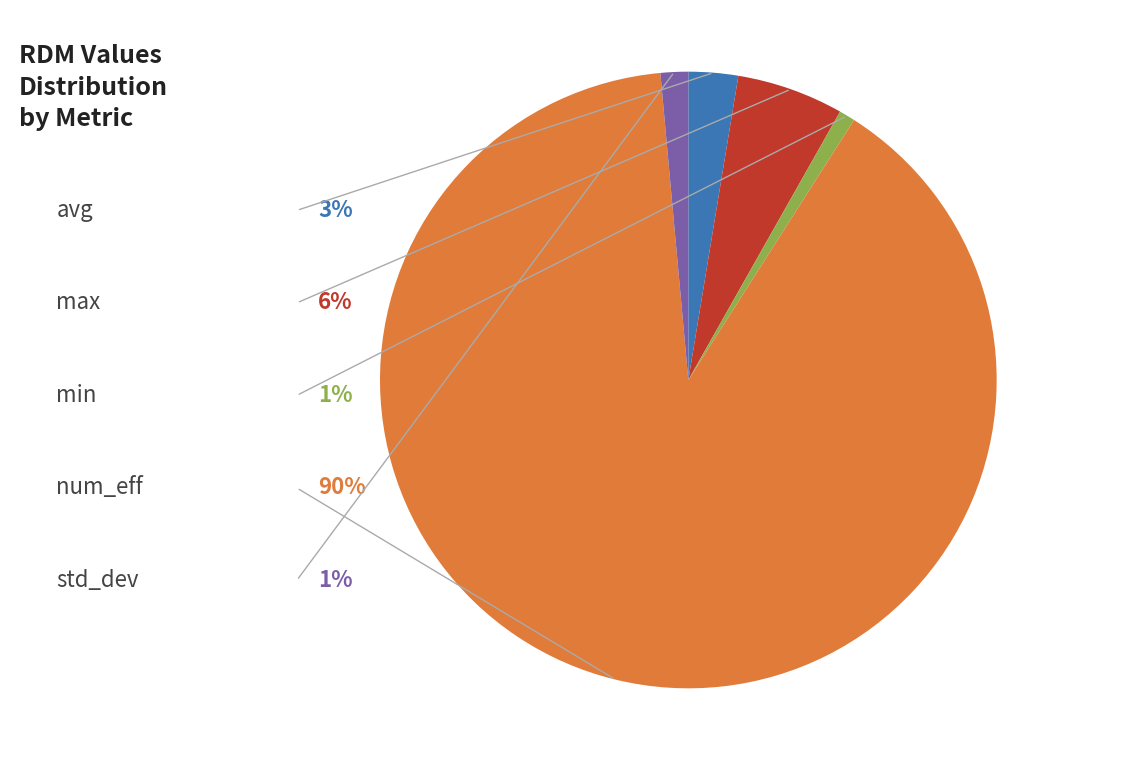

True or false: num_eff accounts for 18% of the total.

False